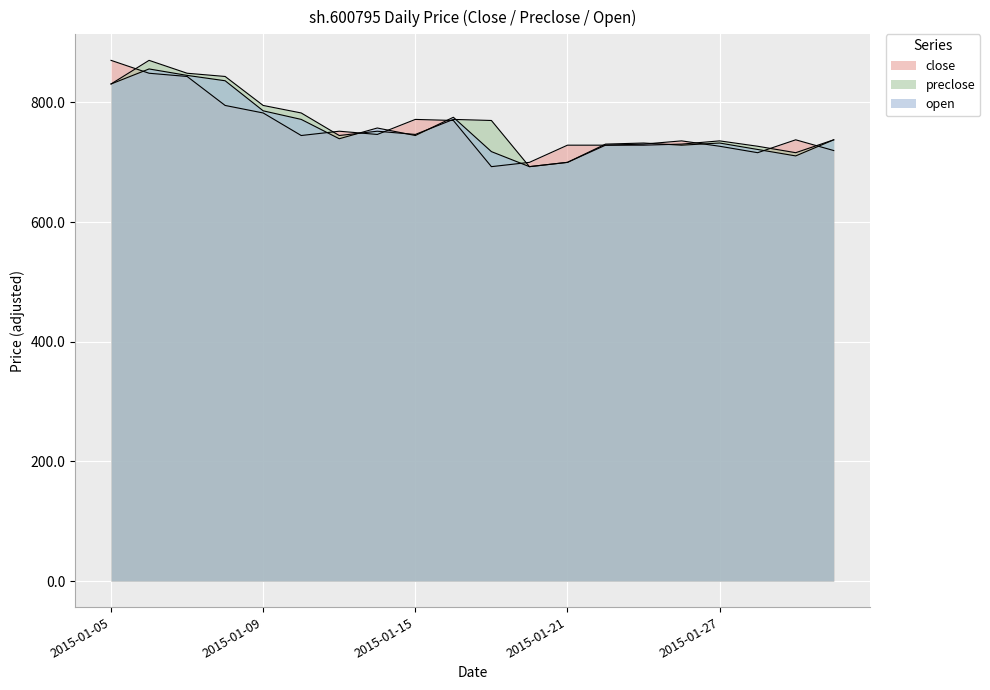

At which category is the sum across all series the highest?

2015-01-06